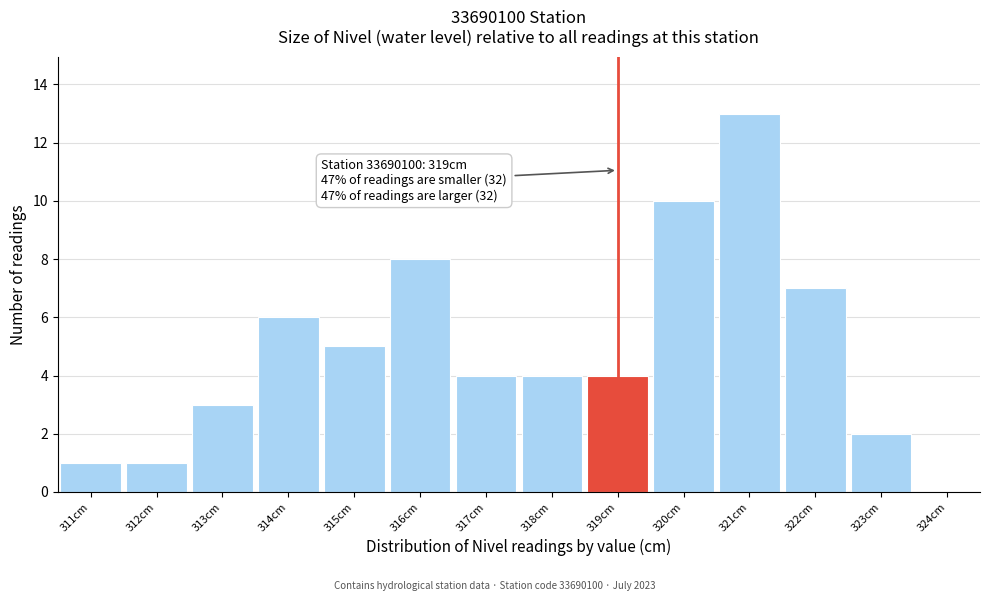

Which range on the x-axis has the tallest bar?

320.5 to 321.5